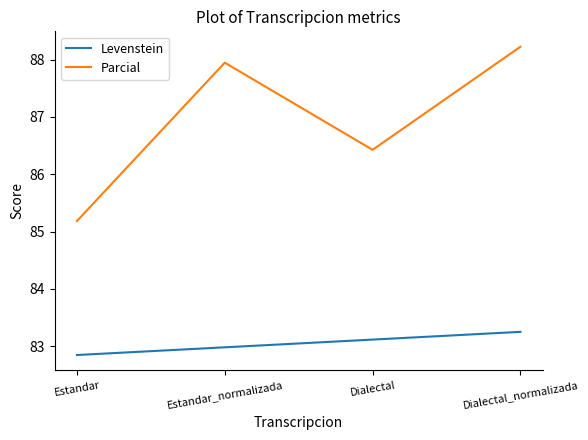

List the series in order of their peak value, highest first.

Parcial, Levenstein